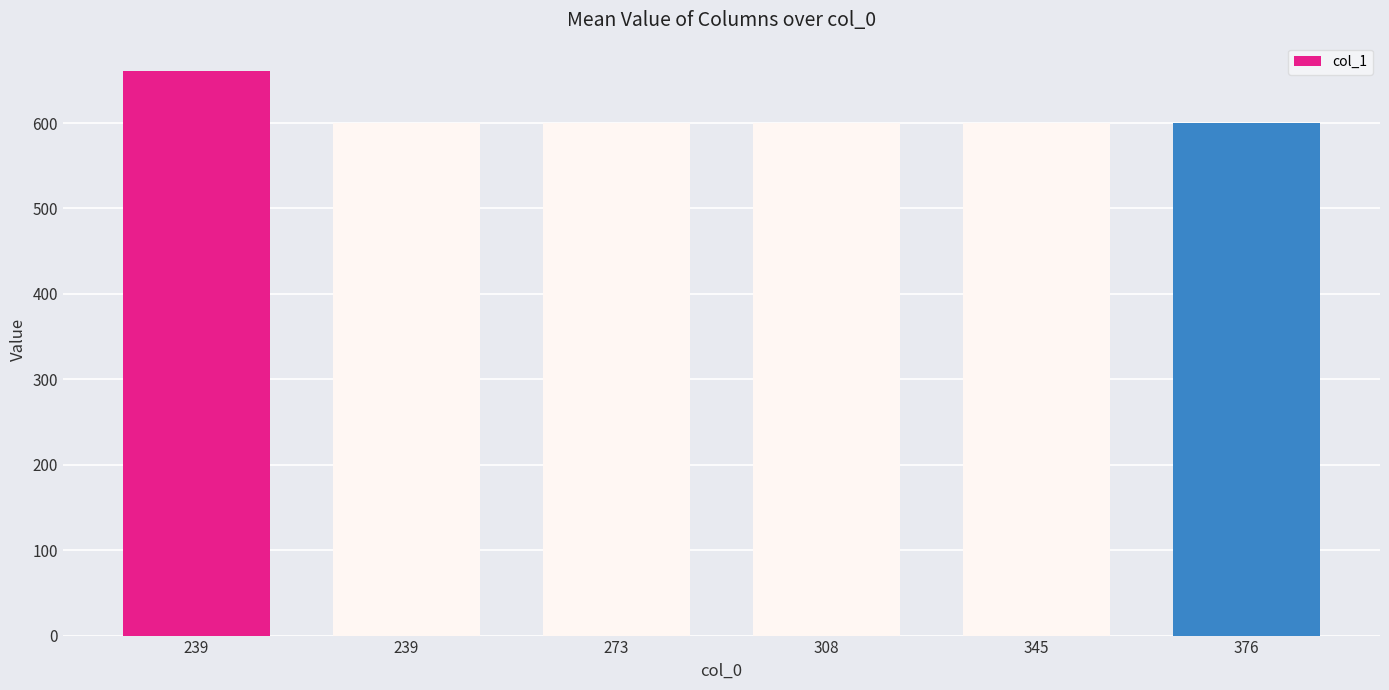

List the labels in order of value, largest first.

239, 239, 273, 308, 345, 376